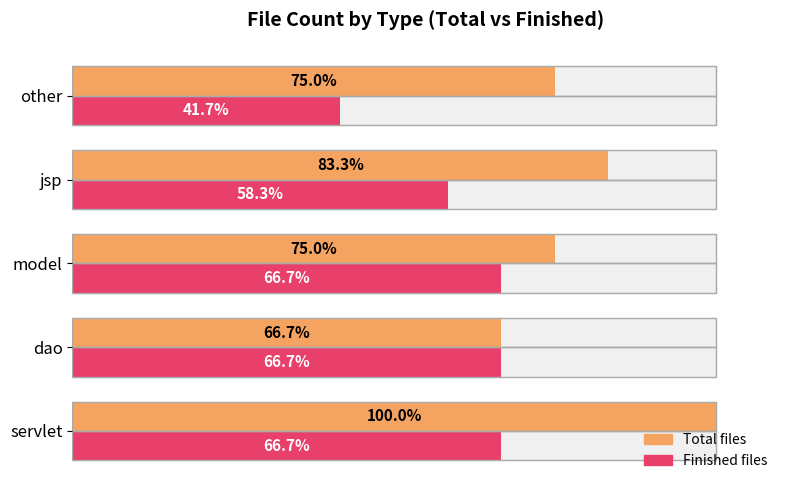

How many data points in Finished files are above 66?

3